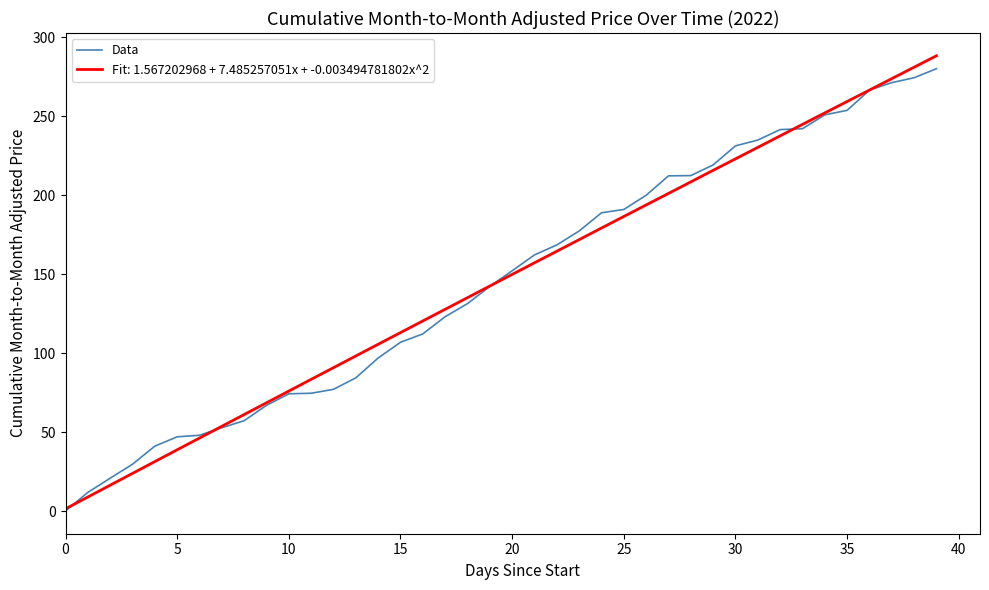

What is the maximum value for Data?

280.0